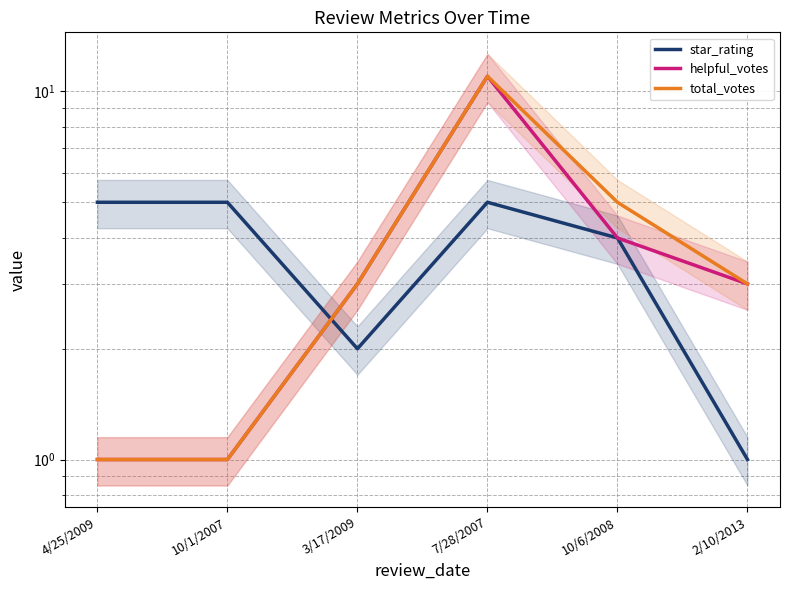

Where does the helpful_votes series first go above 3?

7/28/2007